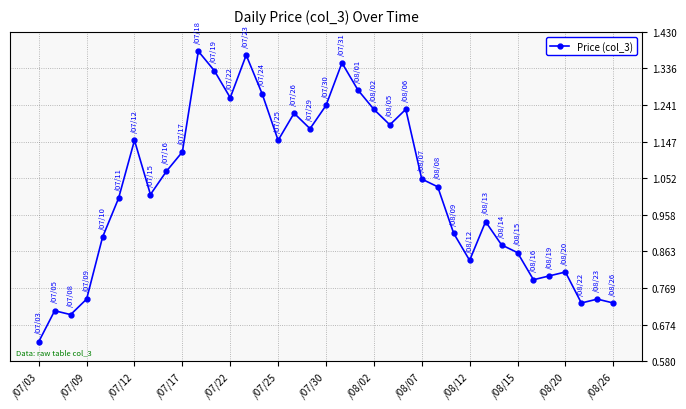

True or false: there are more than 1 points higher than both neighbors.

True